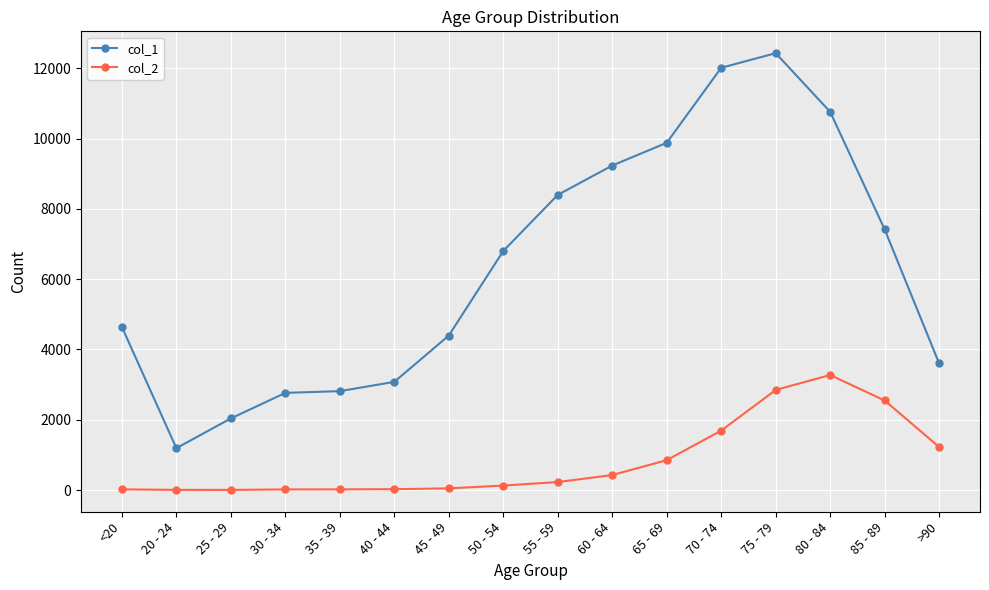

What is the label of the 15th point from the left?

85 - 89